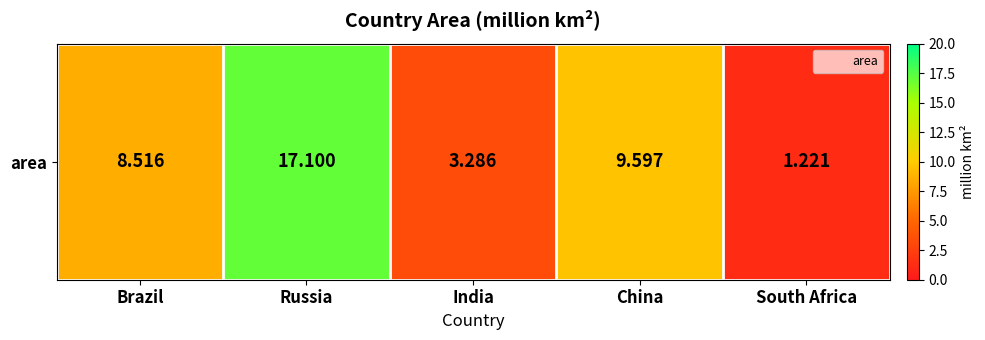

Reading left to right, what are all the values shown in this chart?

Brazil=8.5	Russia=17.1	India=3.3	China=9.6	South Africa=1.2